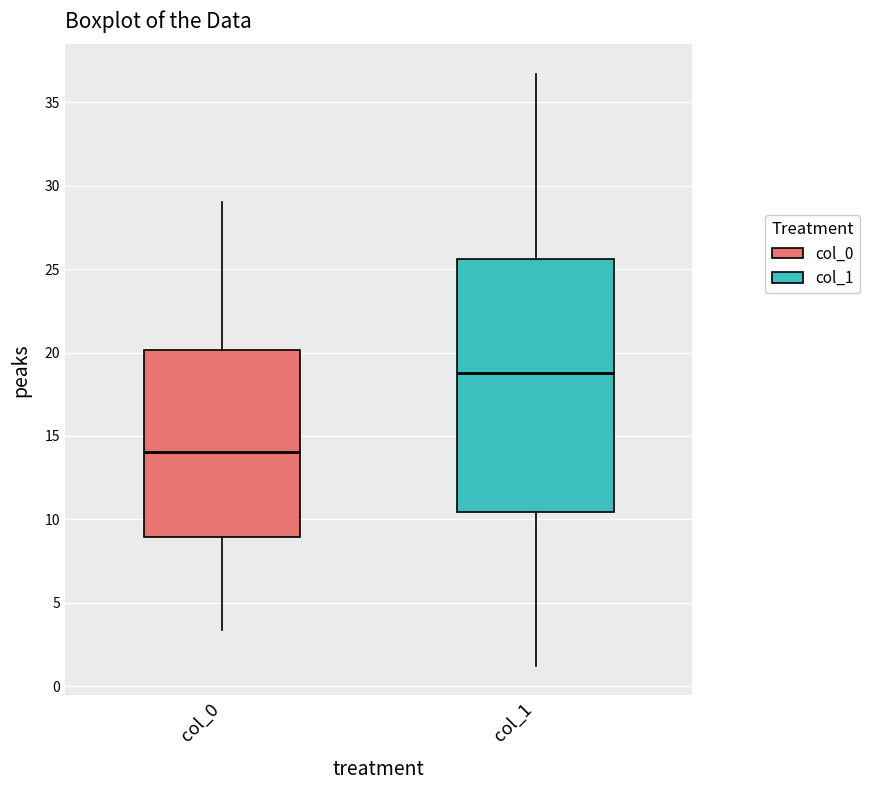

Reading left to right, transcribe this box plot: for each box, give where its median line is, the range the box spans, and where its two whiskers end, as read against the y-axis. The values are not printed on the chart, so give them approximately, as read against the axis.

col_0: median 14.0, box 9.0 to 20.0, whiskers 3.5 to 29.0
col_1: median 19.0, box 10.5 to 25.5, whiskers 1.0 to 36.5